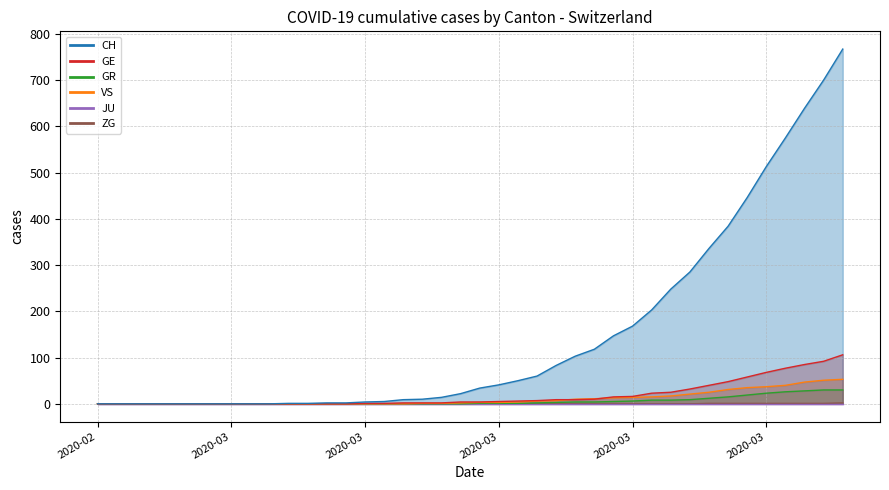

What is the average value of the GE series?

19